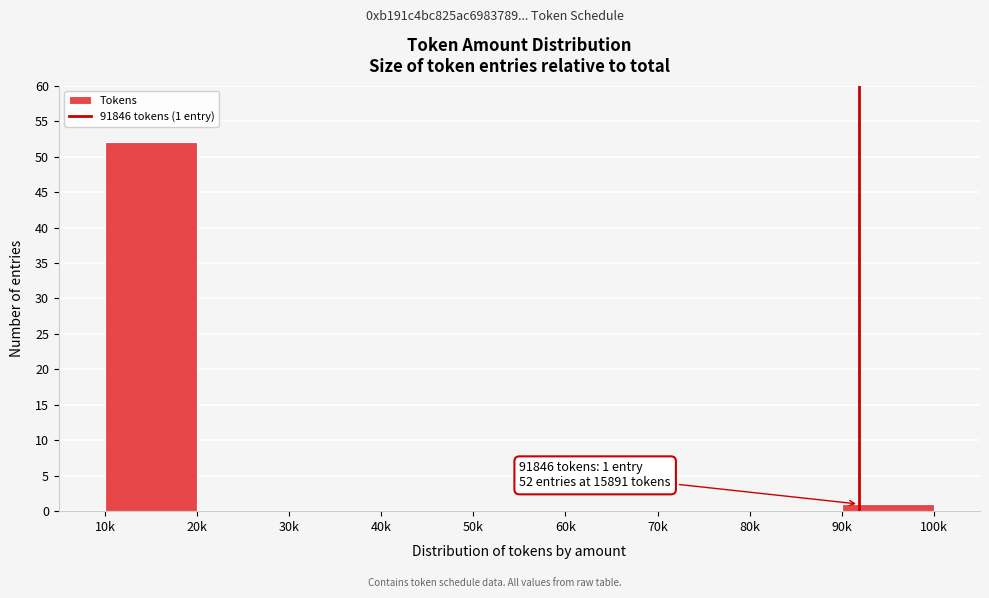

Reading left to right, list all the values displayed in this chart.

10k=52	20k=0	30k=0	40k=0	50k=0	60k=0	70k=0	80k=0	90k=1